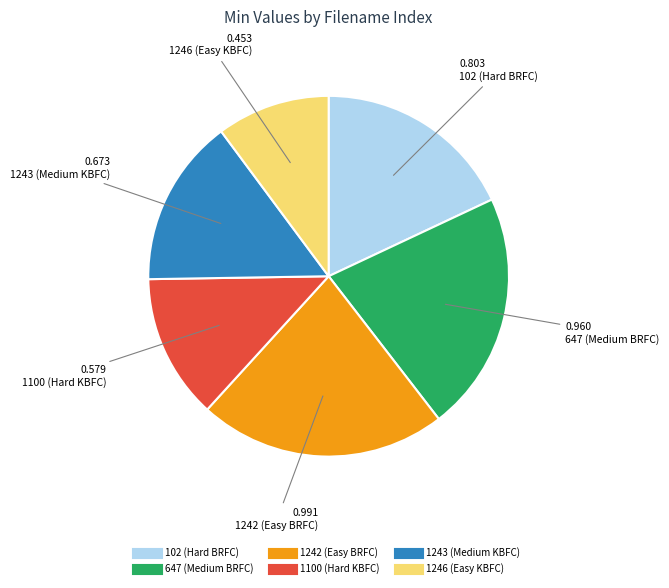

Does 1243 (Medium KBFC) account for over 50% of the chart?

No